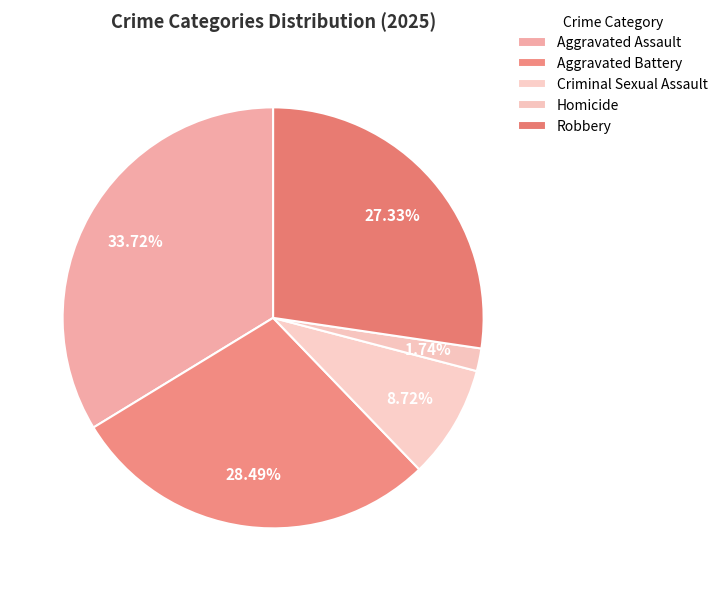

Is there a majority slice in this chart?

No